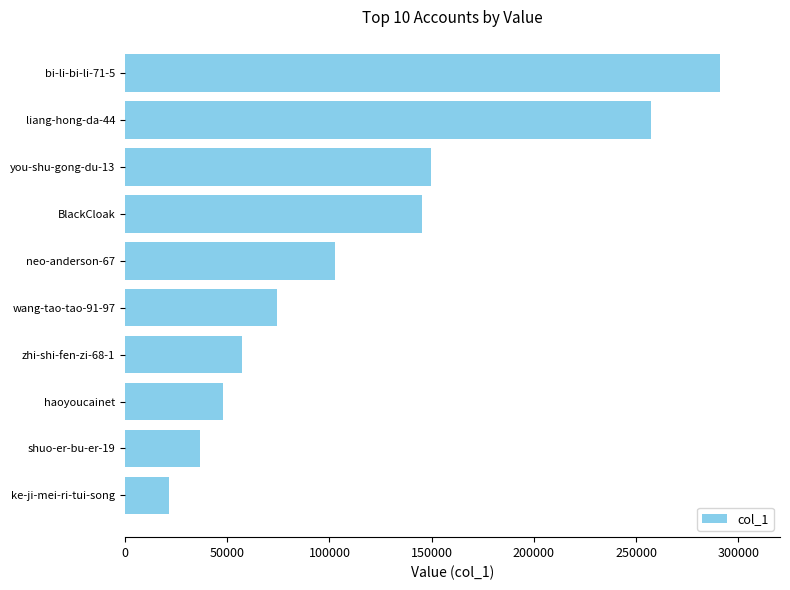

Are the bars grouped side by side (vs. stacked)?

No